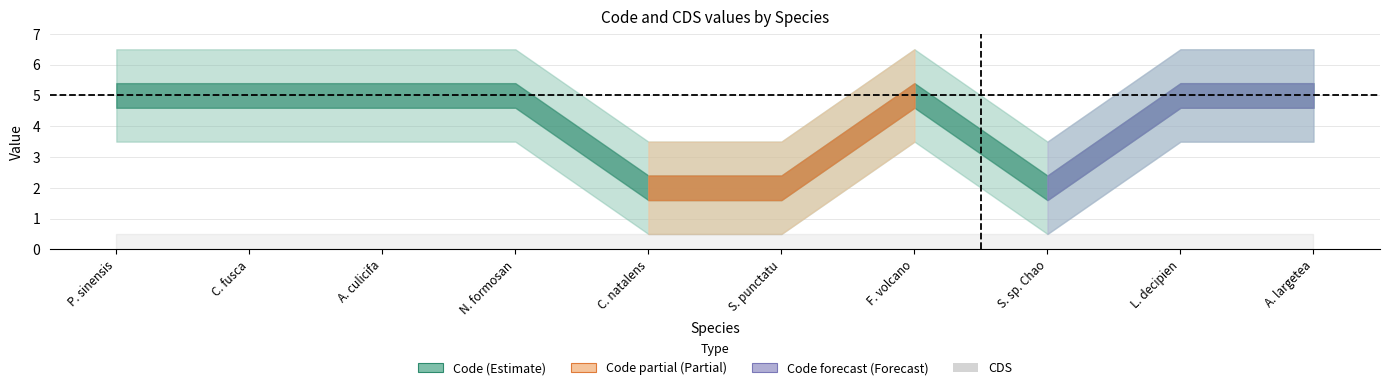

Between Sundasalanx sp. Chao Phraya and Palaemon sinensis, which is larger?

Palaemon sinensis